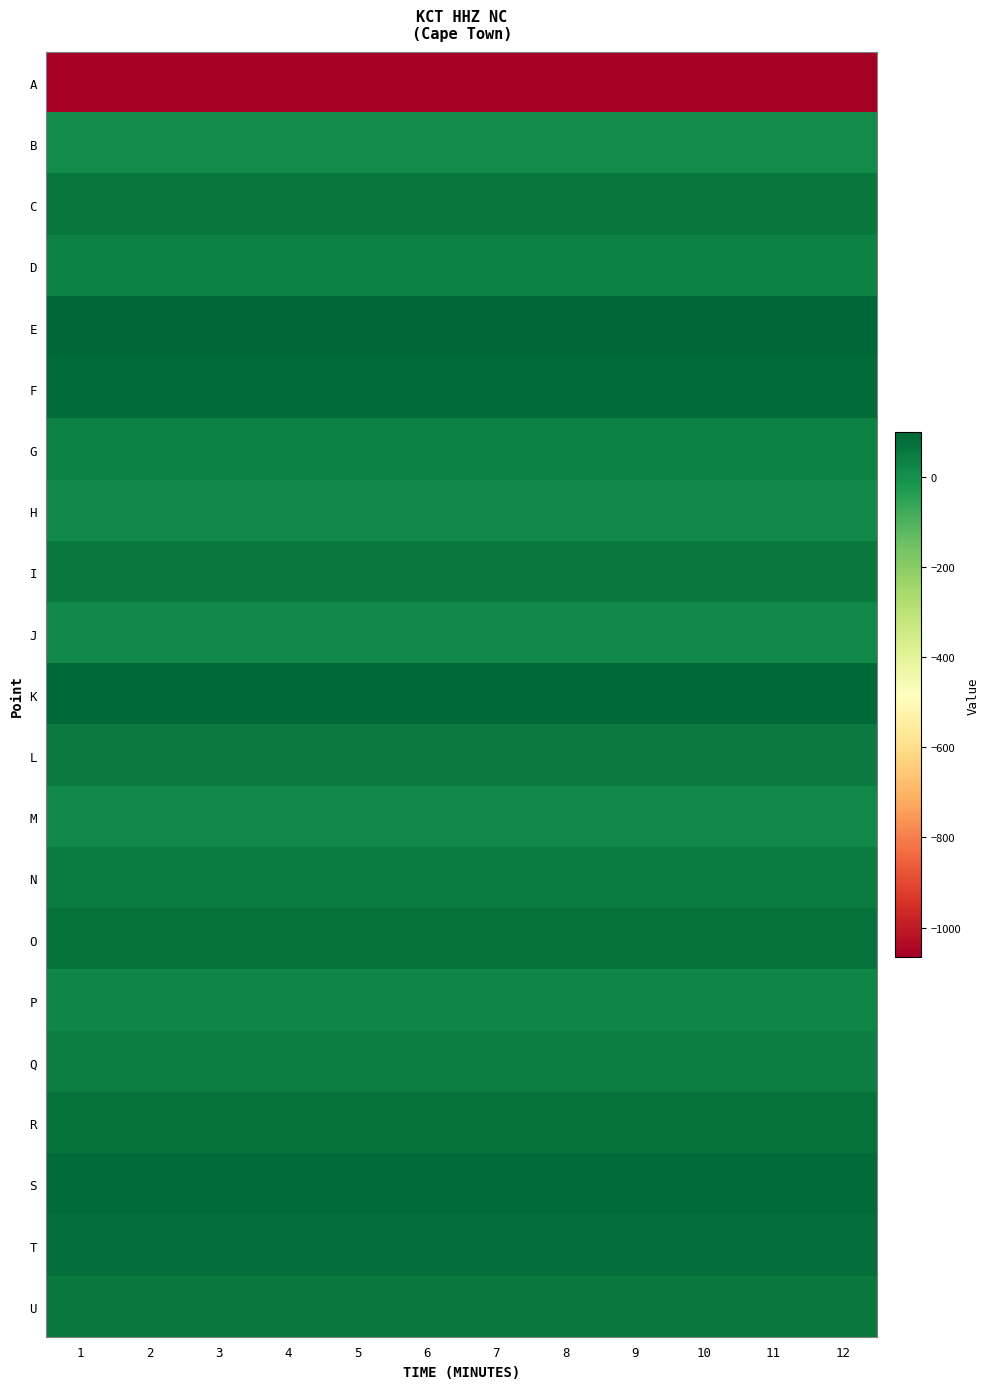

At how many categories does at least one series exceed 63?

12